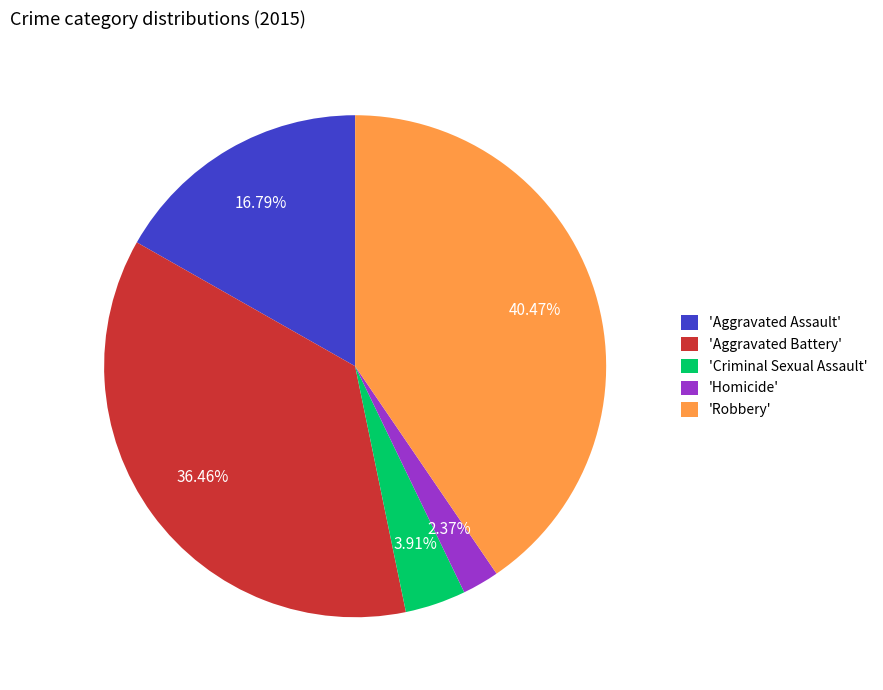

How many segments does this pie chart have?

5